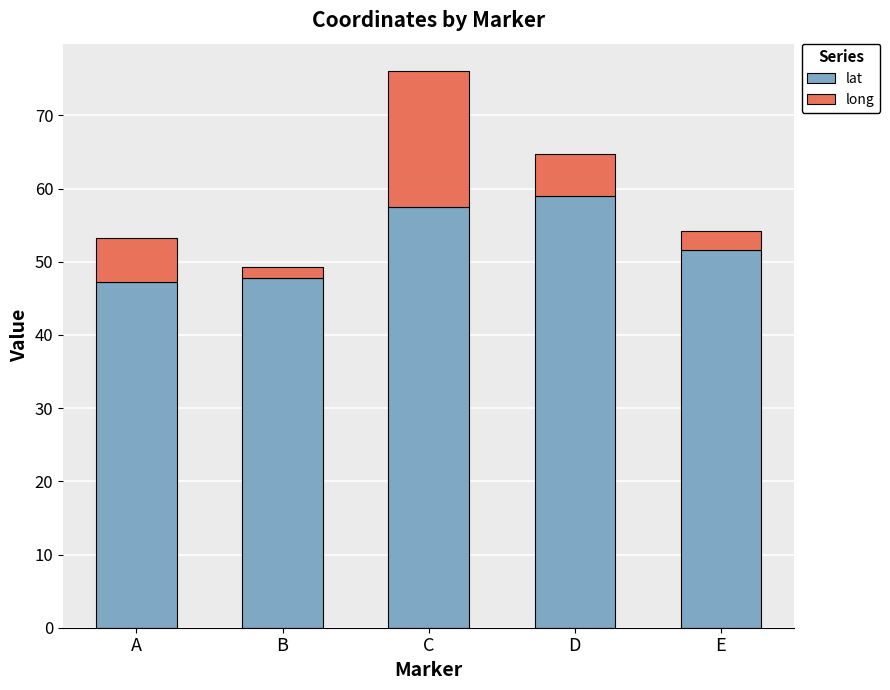

At which category is the sum across all series the highest?

C